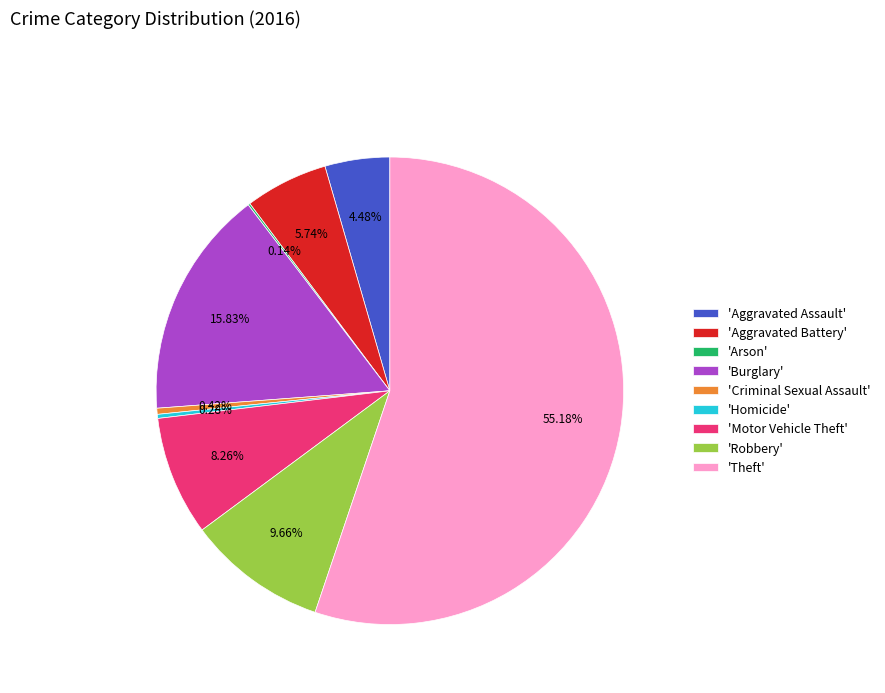

What is the ratio of the value at 'Robbery' to the value at 'Motor Vehicle Theft'?

1.2